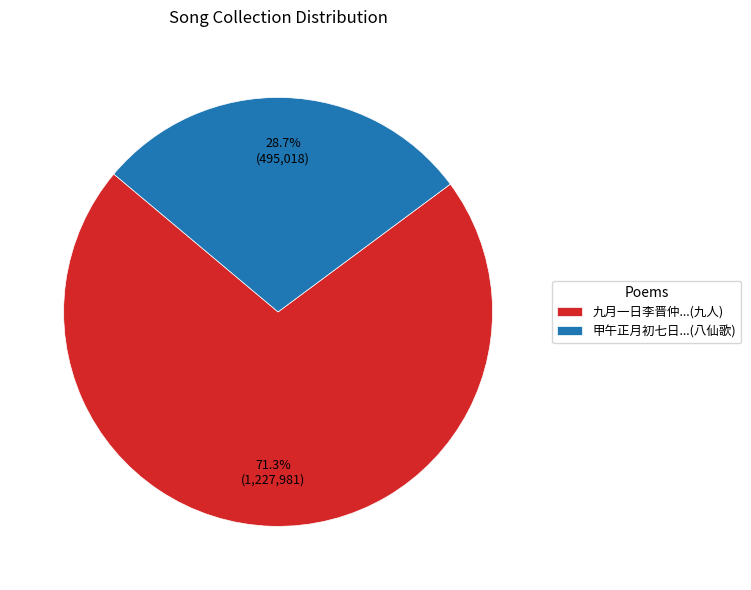

What is the ratio of the value at 甲午正月初七日...(八仙歌) to the value at 九月一日李晋仲...(九人)?

0.4